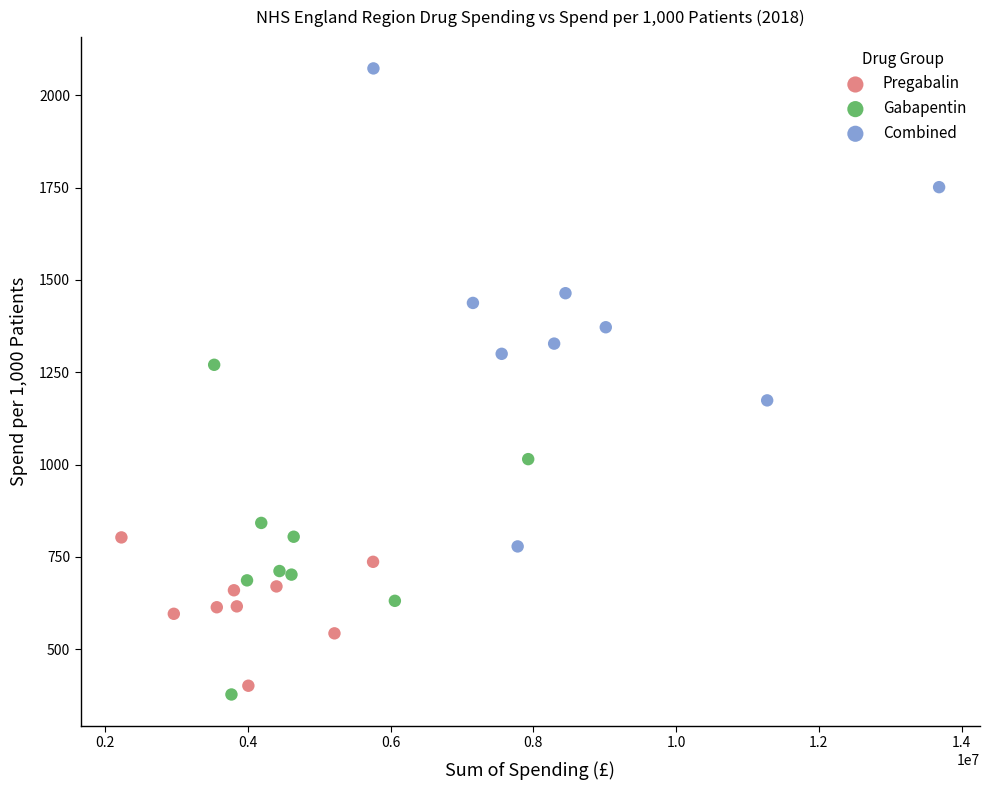

Which series has the largest Y range (max minus min)?

Combined